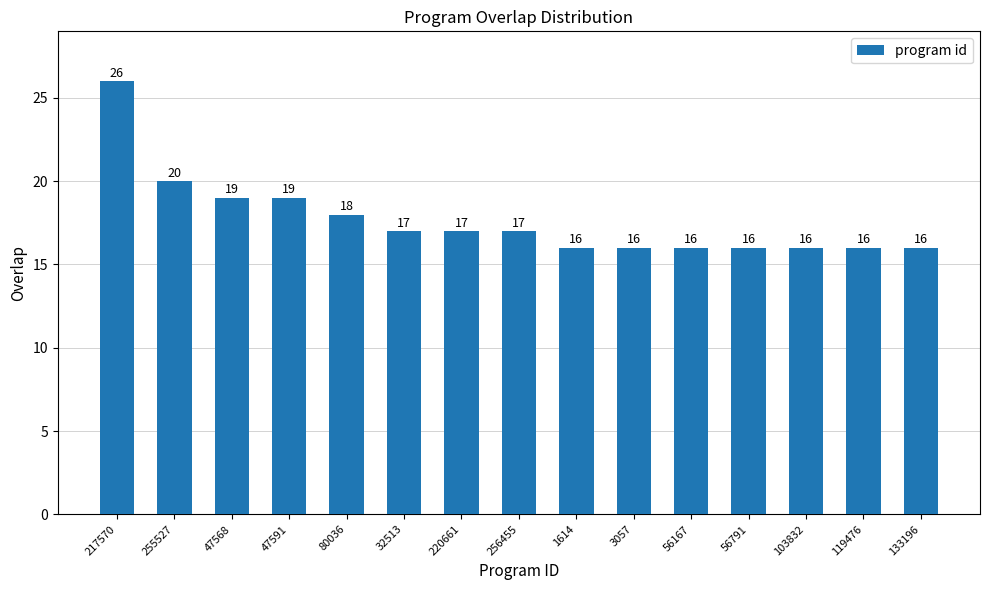

What is the difference between the maximum and minimum values?

10